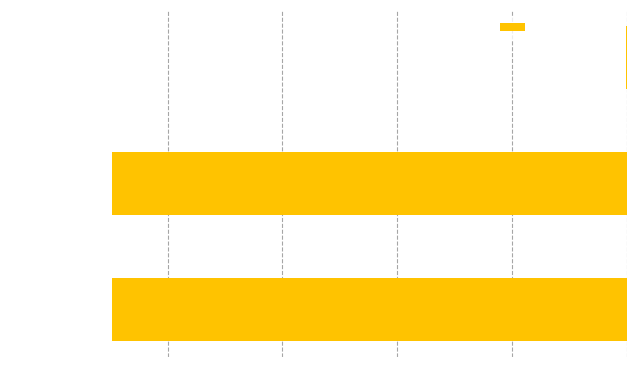

The value at CASPT2_E is -352.0. True or false?

False